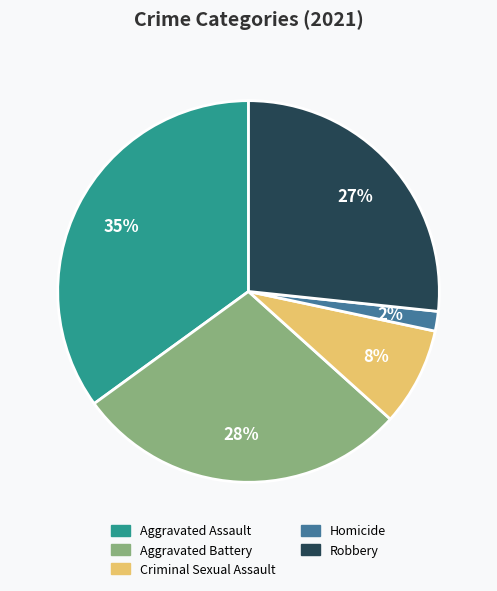

Which slice is the largest?

Aggravated Assault